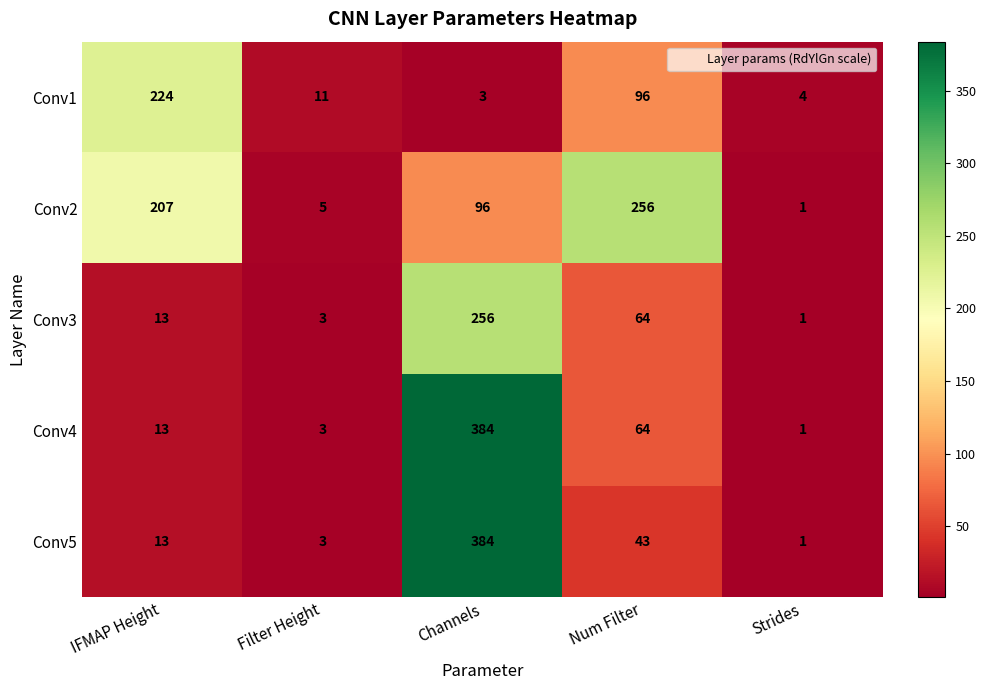

At which label is Conv2 closest to 128?

Channels